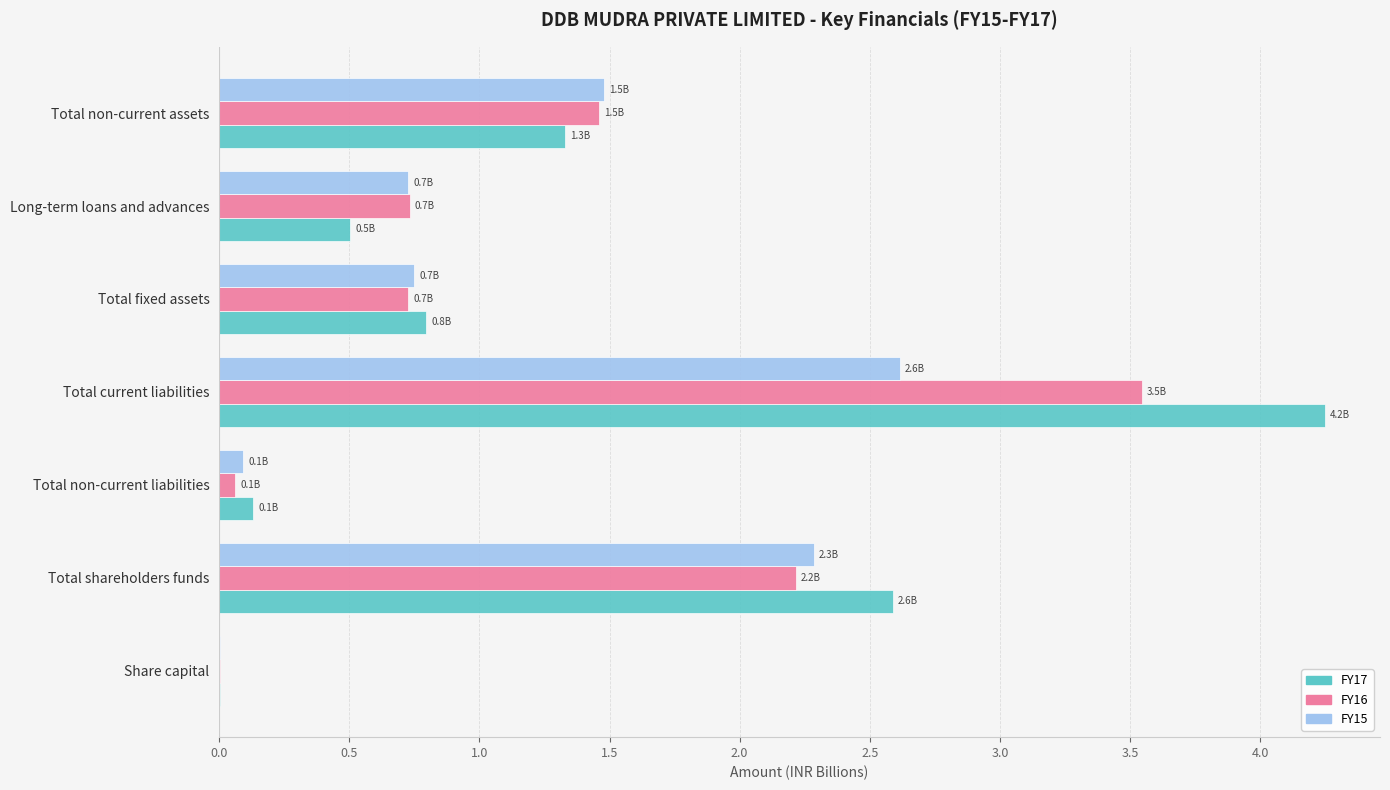

What is the sum of all FY16 values?

8.7